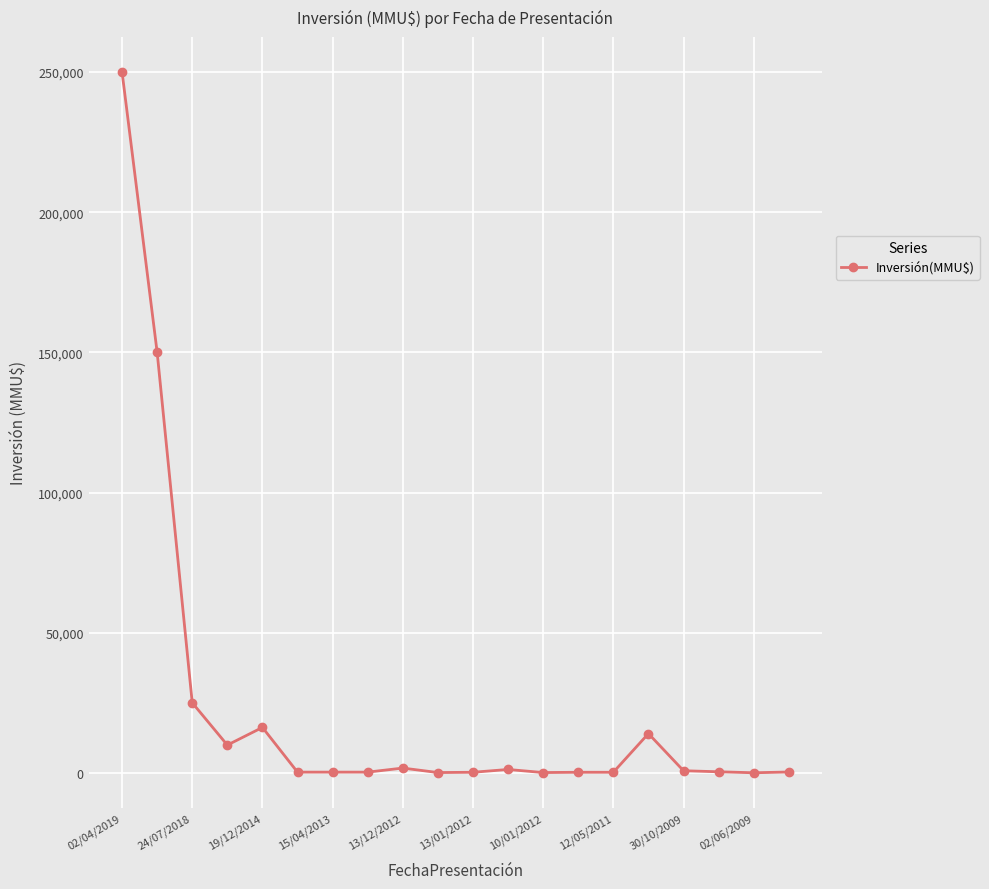

How many data points are less than 377?

10